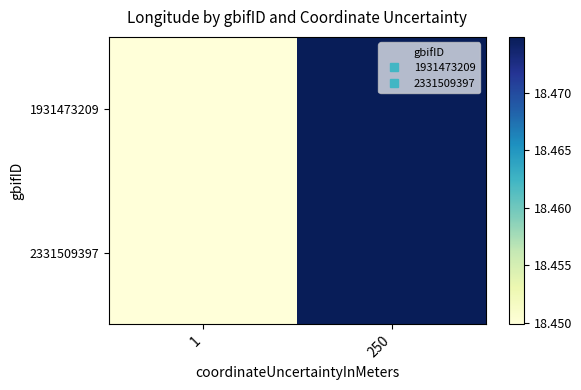

Rank the series by their maximum value, from lowest to highest.

1931473209, 2331509397